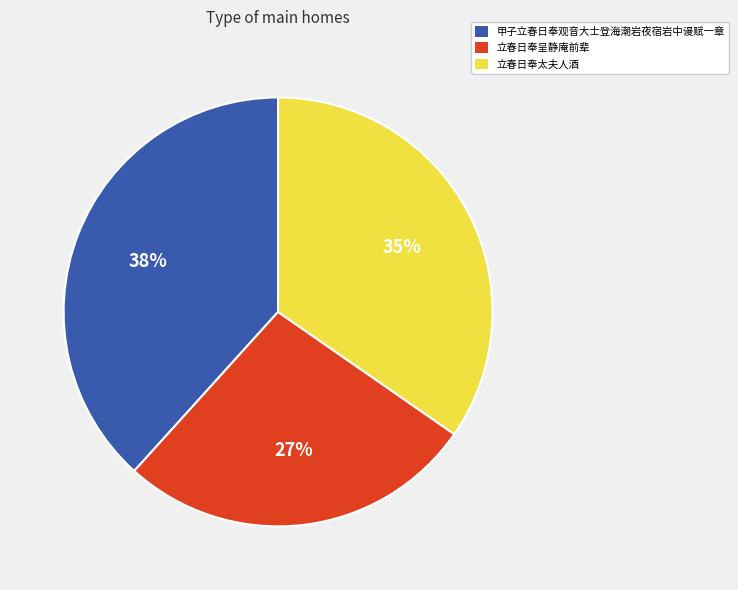

To the nearest percent, what is the difference between the largest and smallest slice percentages?

11%